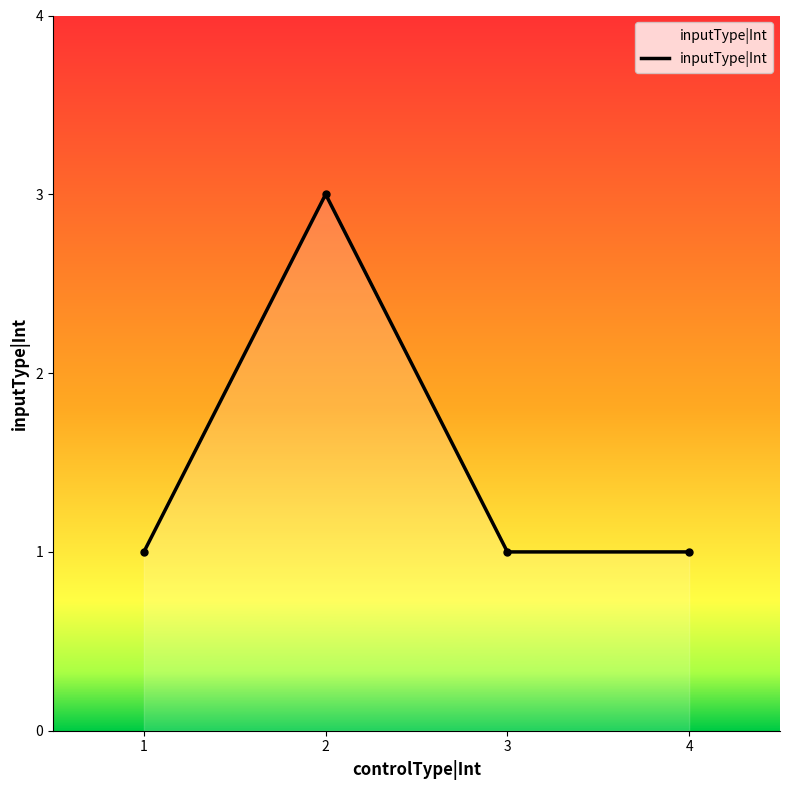

Which has a higher value, 1 or 2?

2